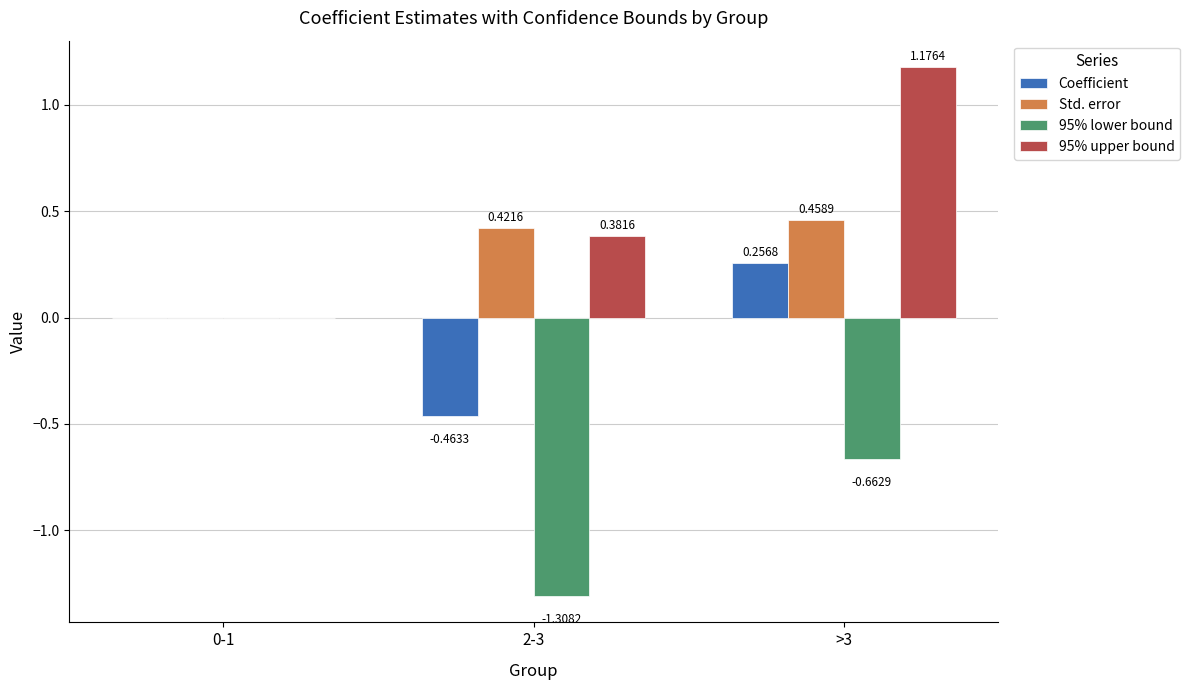

Between 0-1 and >3, which series saw the biggest shift?

95% upper bound